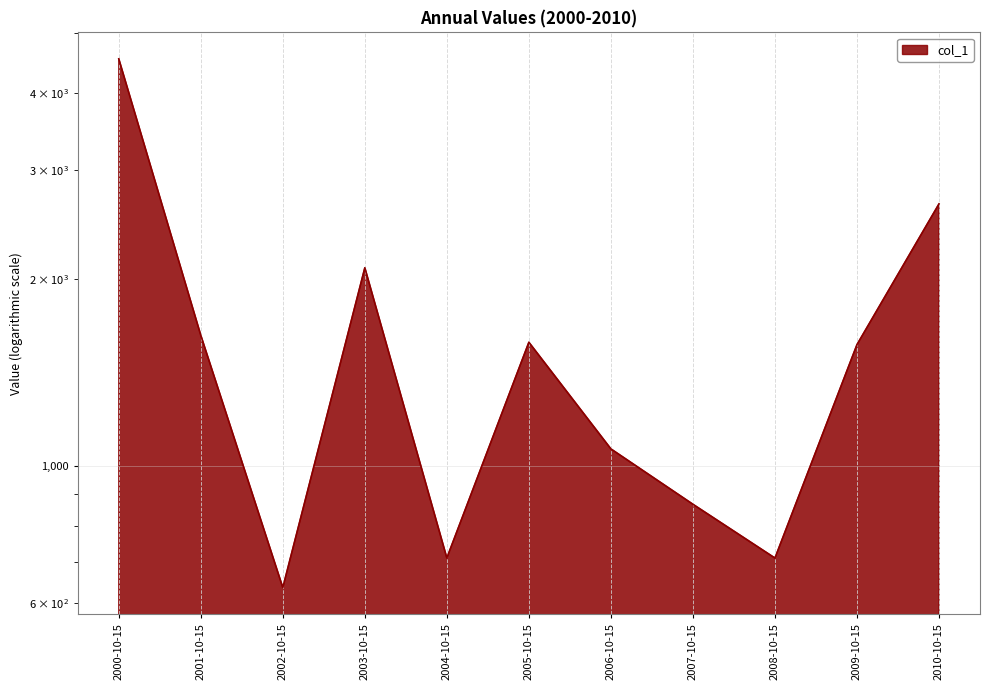

List the labels in order of value, largest first.

2000-10-15, 2010-10-15, 2003-10-15, 2001-10-15, 2005-10-15, 2009-10-15, 2006-10-15, 2007-10-15, 2004-10-15, 2008-10-15, 2002-10-15